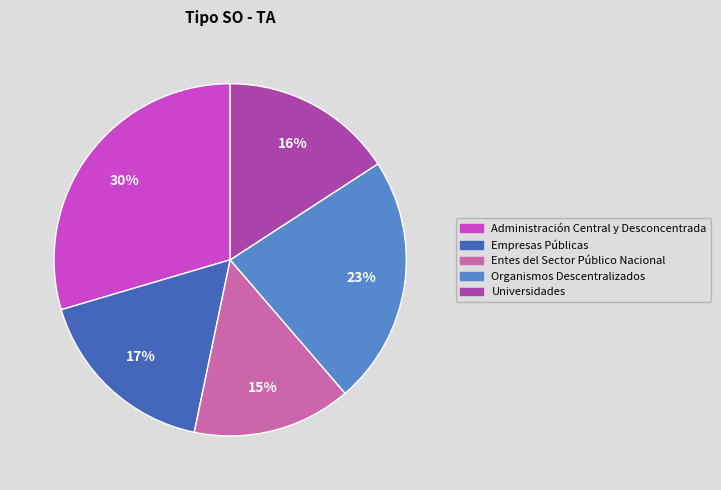

To the nearest percent, what portion does Administración Central y Desconcentrada represent?

30%